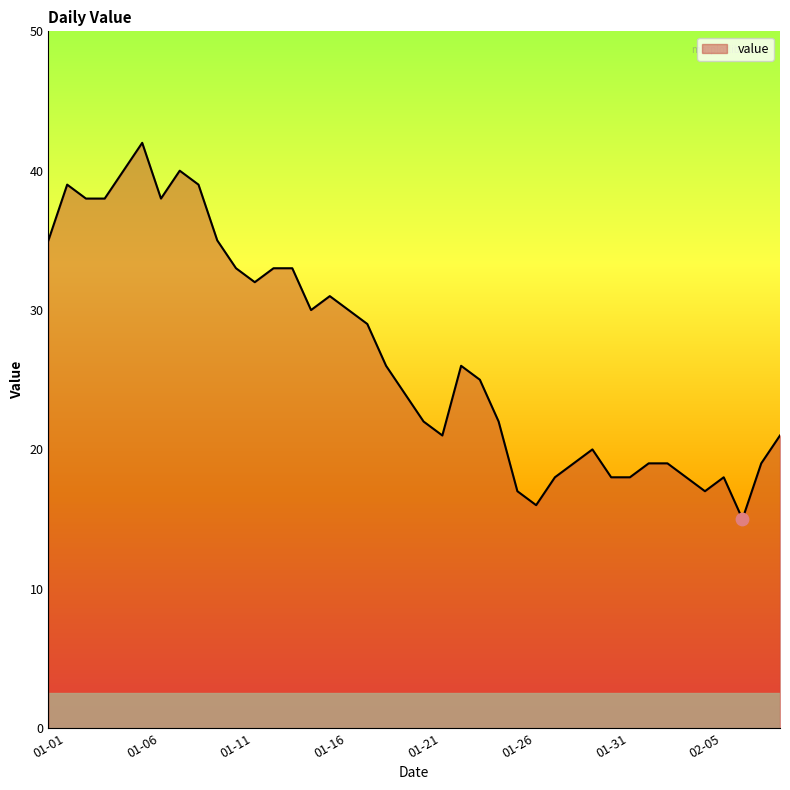

What is the difference between the maximum and minimum values?

27